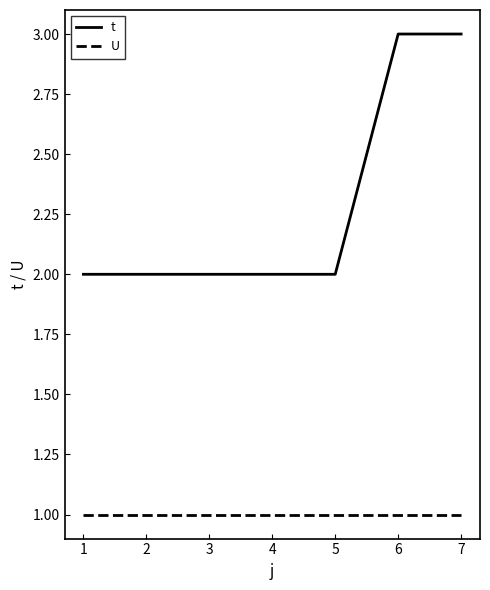

Count the number of data series in this chart.

2